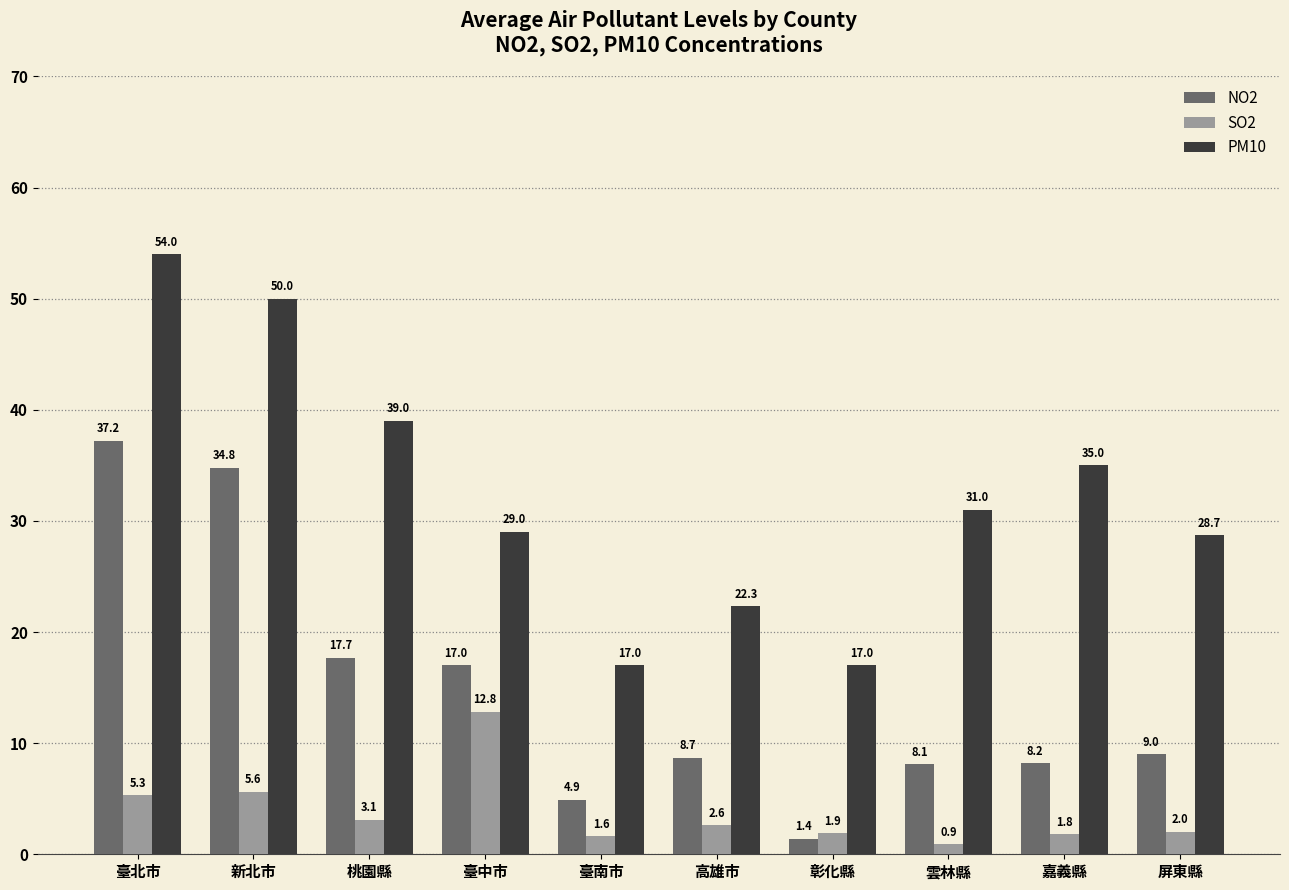

What is the total value across all series at 雲林縣?

40.0